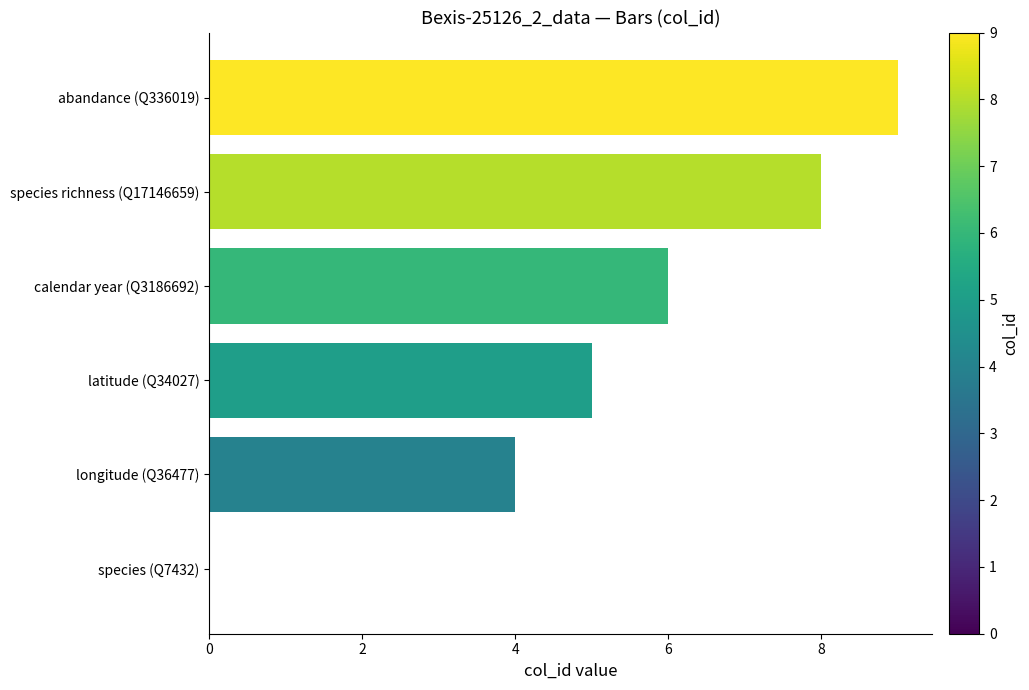

The value at latitude (Q34027) is 8. True or false?

False